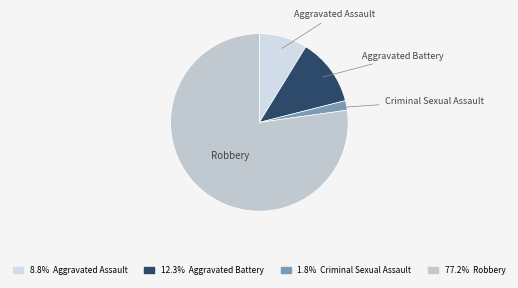

How many slices are in this pie chart?

4